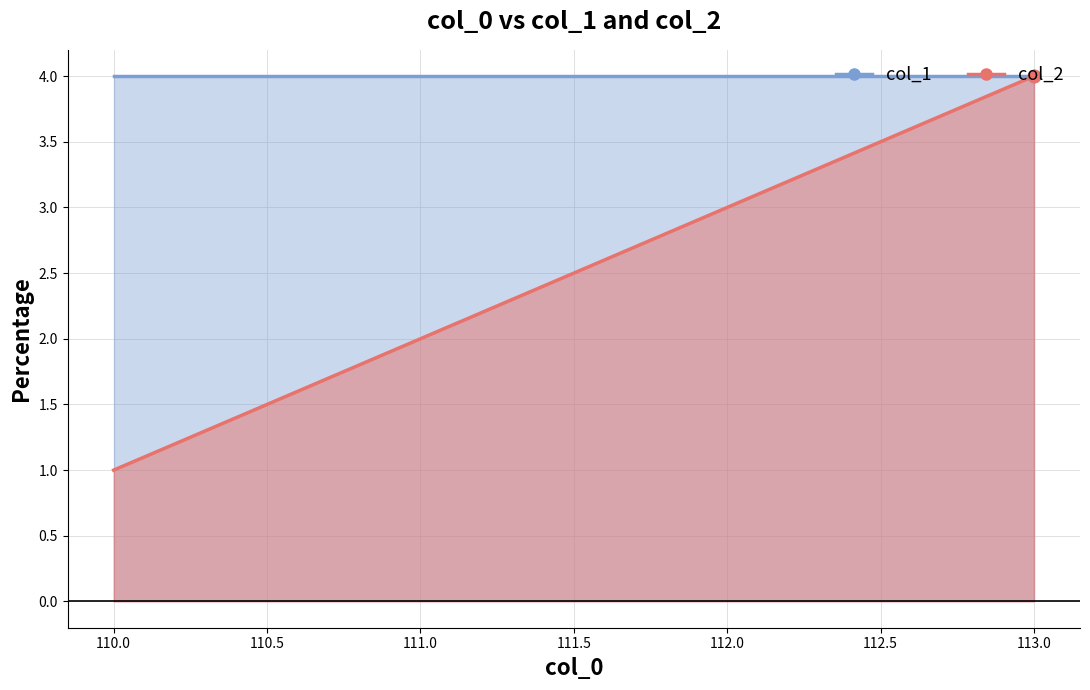

Approximately how many times larger is the value at 112 compared to 113?

0.8